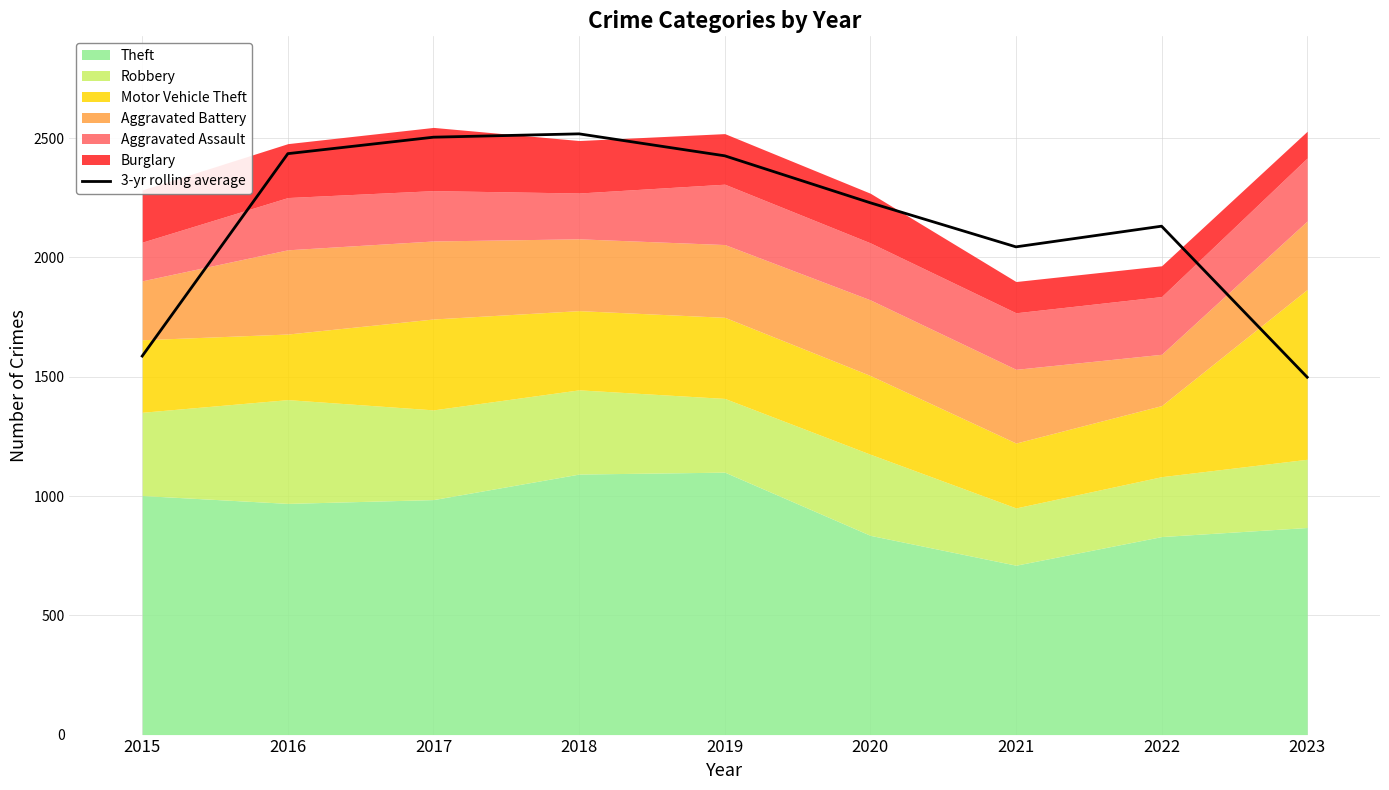

At which label is the value closest to 2008?

2021